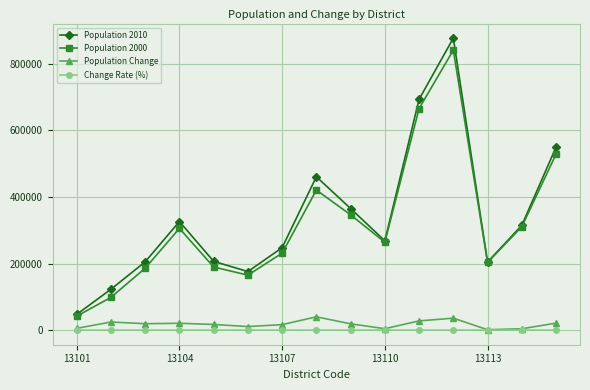

True or false: Population 2000 has more than 0 interior local peaks.

True